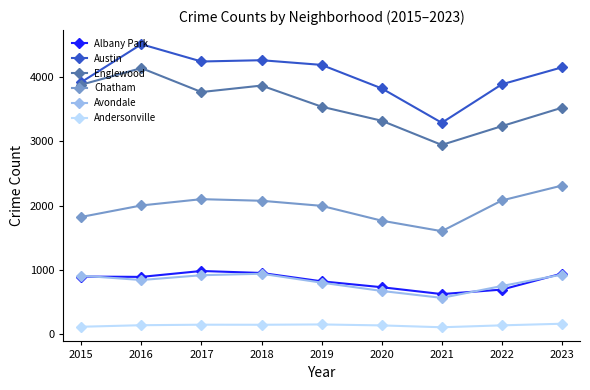

What is the maximum value for Andersonville?

158